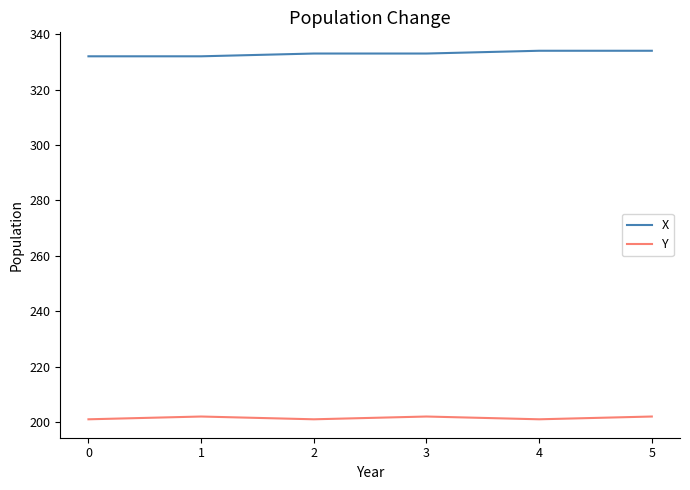

What is the smallest value displayed?

201